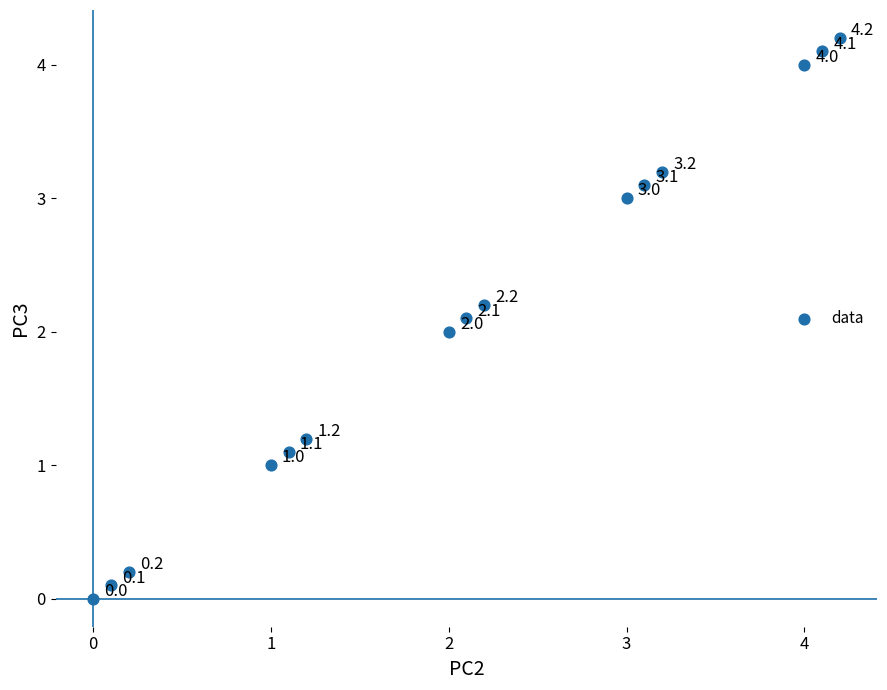

What Y value in the scatter plot is closest to 2?

2.0